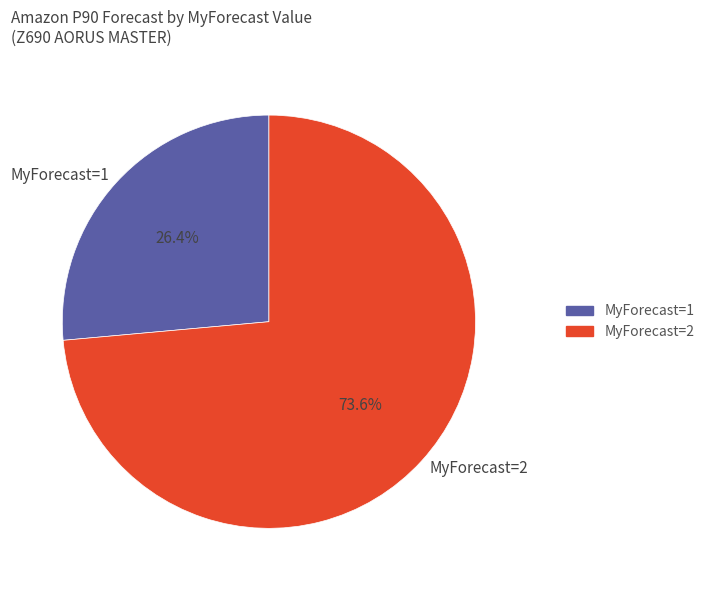

Is there a majority slice in this chart?

Yes